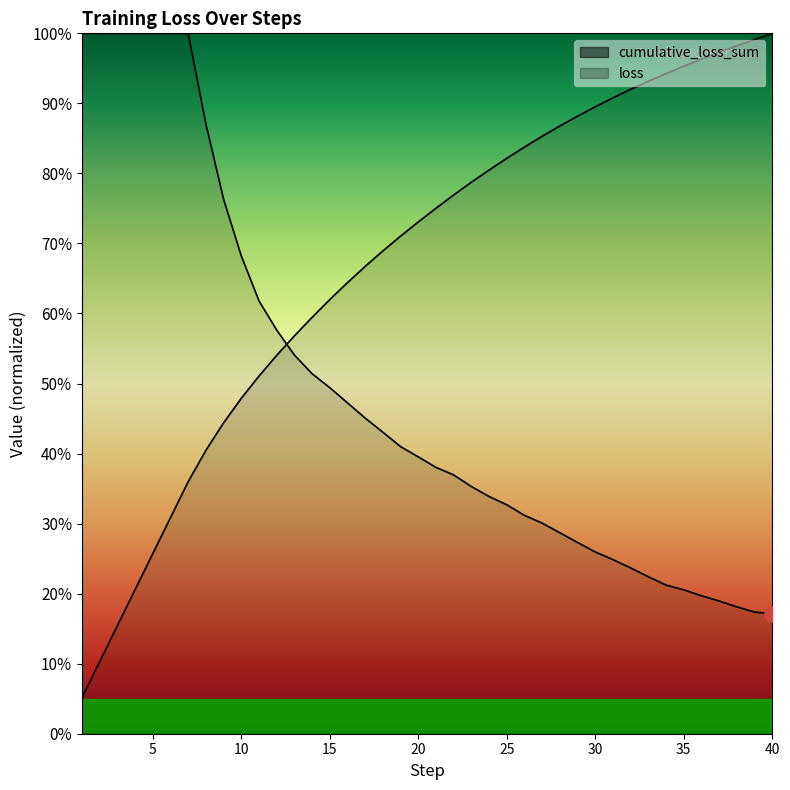

At which category is the sum across all series the highest?

7